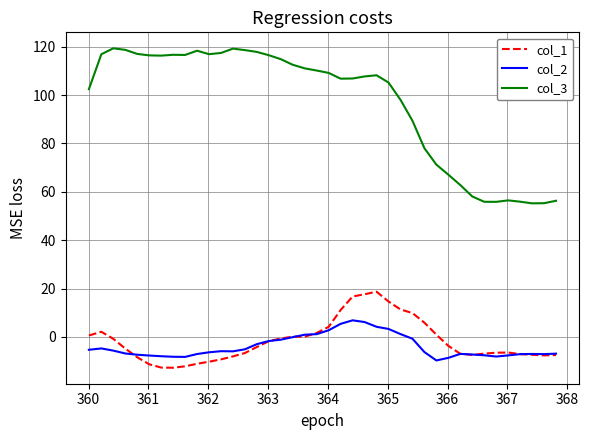

Which series has the largest range (max minus min)?

col_3